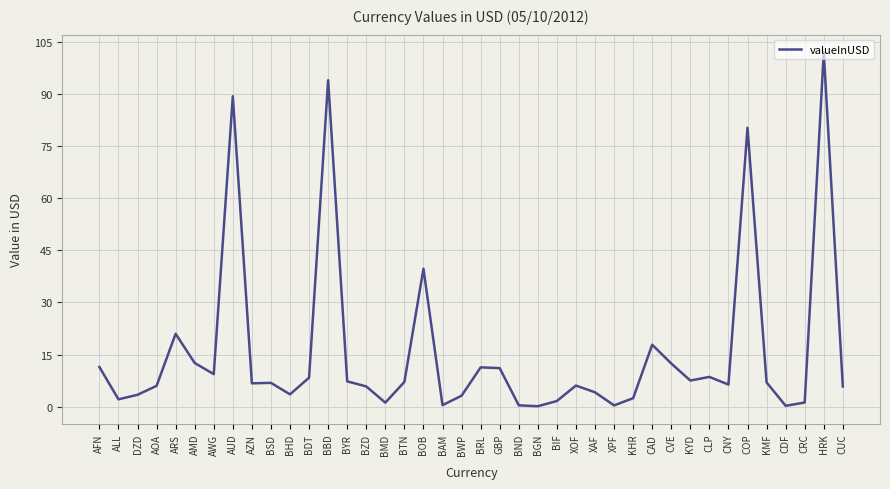

How many lines are shown in the chart?

1